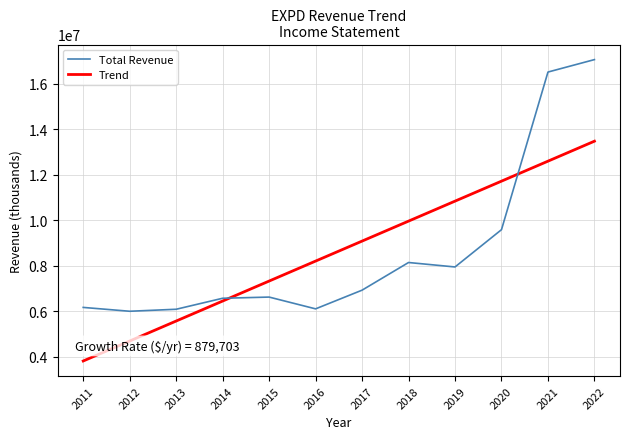

What is the difference between the maximum and minimum values in the Total Revenue series?

11079100.0